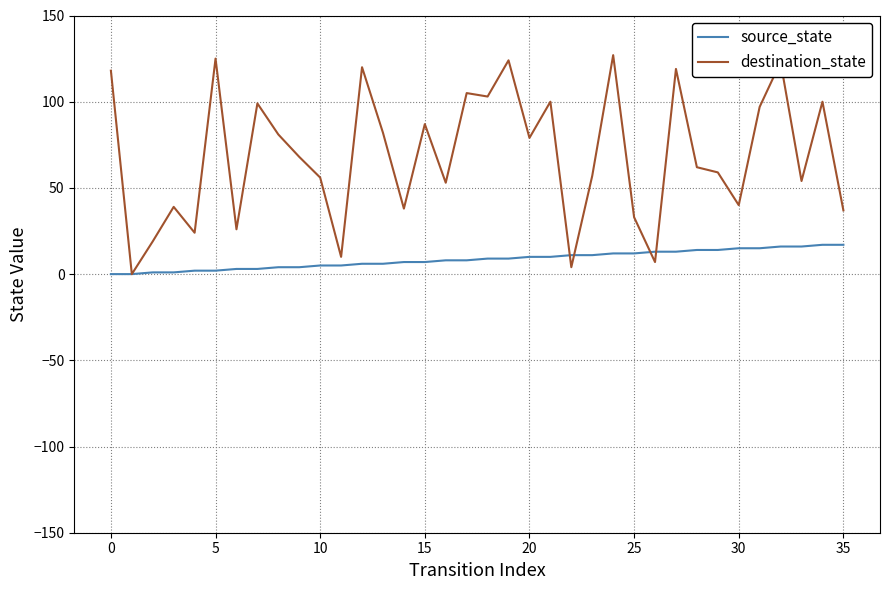

Does the chart have visible grid lines?

Yes